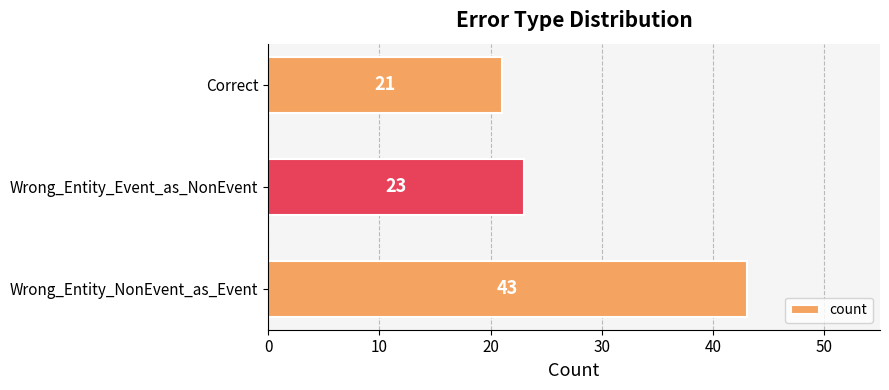

What is the sum of the values at Wrong_Entity_NonEvent_as_Event and Wrong_Entity_Event_as_NonEvent?

66